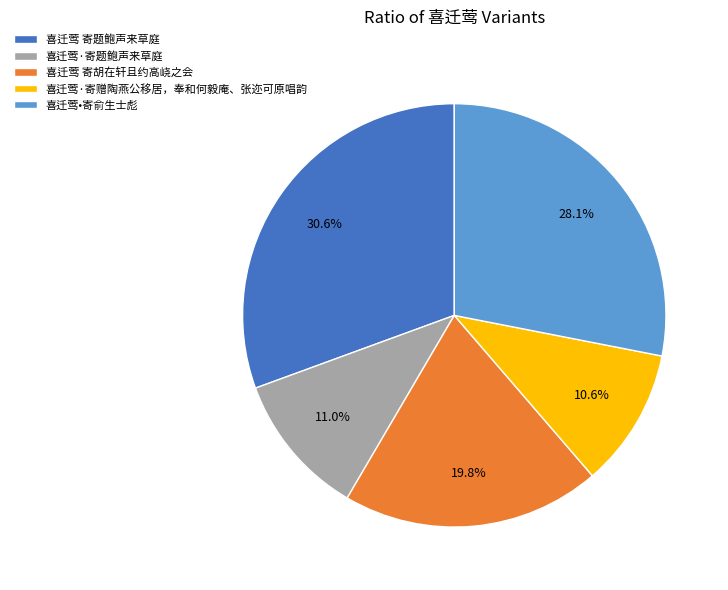

The 喜迁莺 寄题鲍声来草庭 slice represents 31% of the pie. True or false?

True